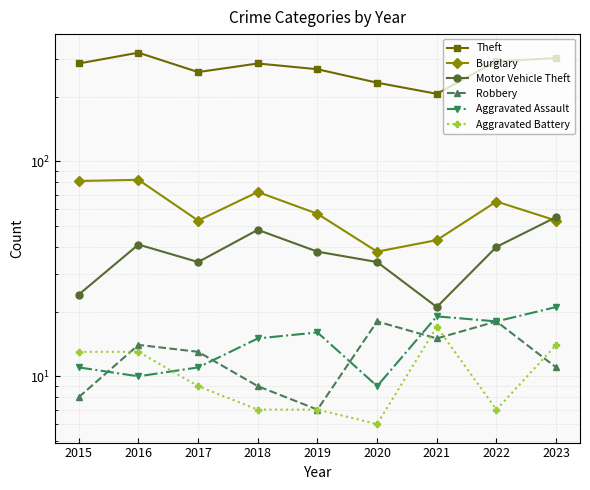

At which category is the sum across all series the highest?

2016